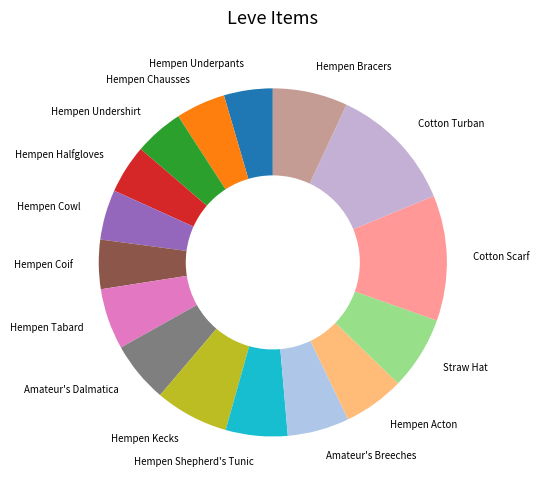

How many segments does this pie chart have?

16